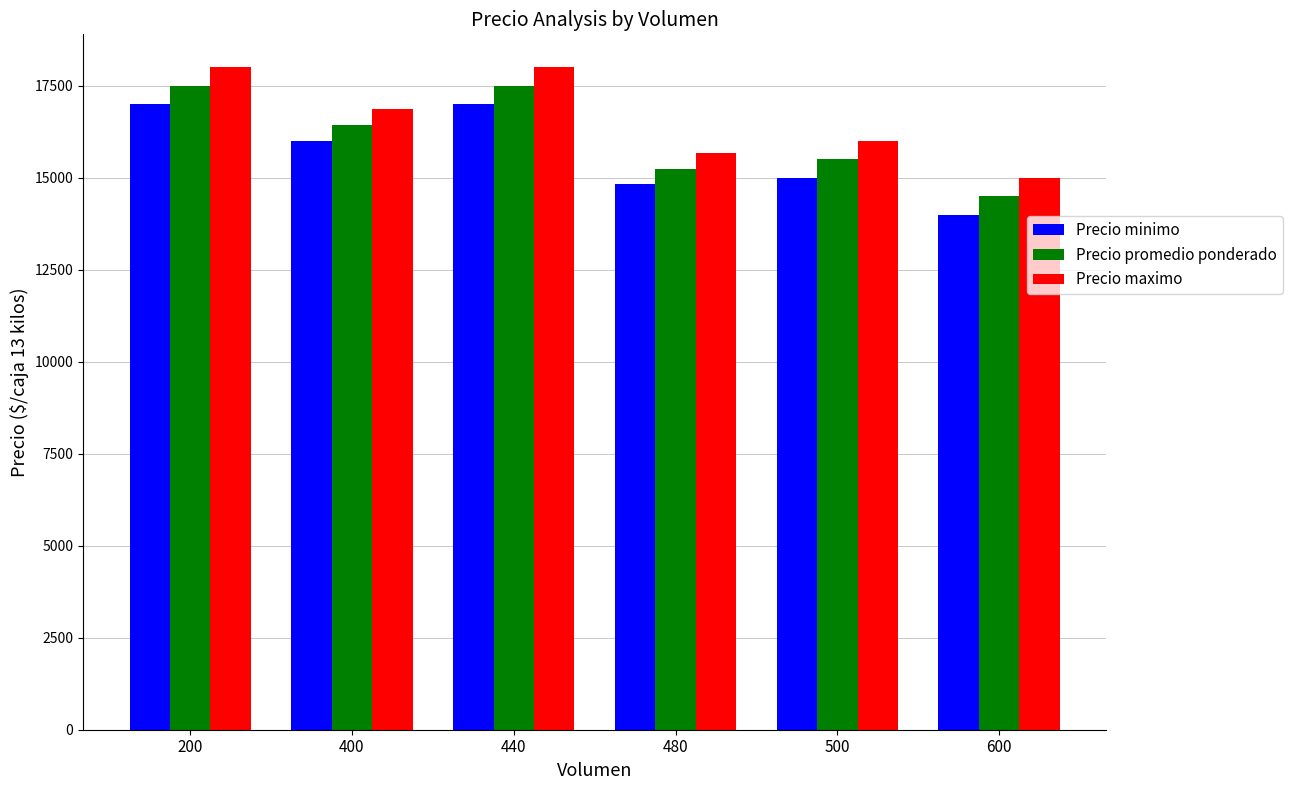

What is the difference between the second highest and second lowest values in the Precio maximo series?

2333.3